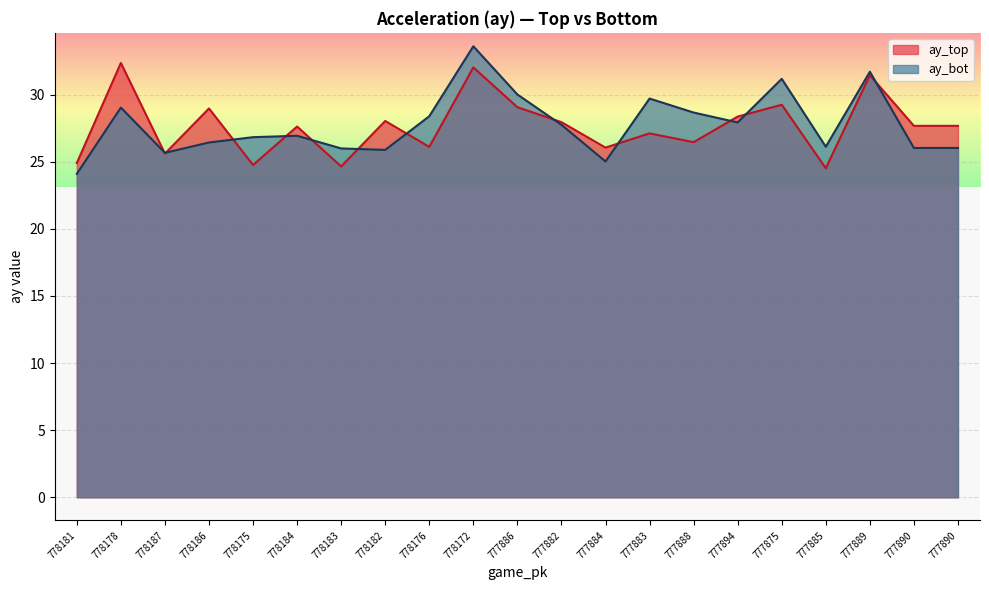

After their last crossing, which series has the higher values: ay_top or ay_bot?

ay_top